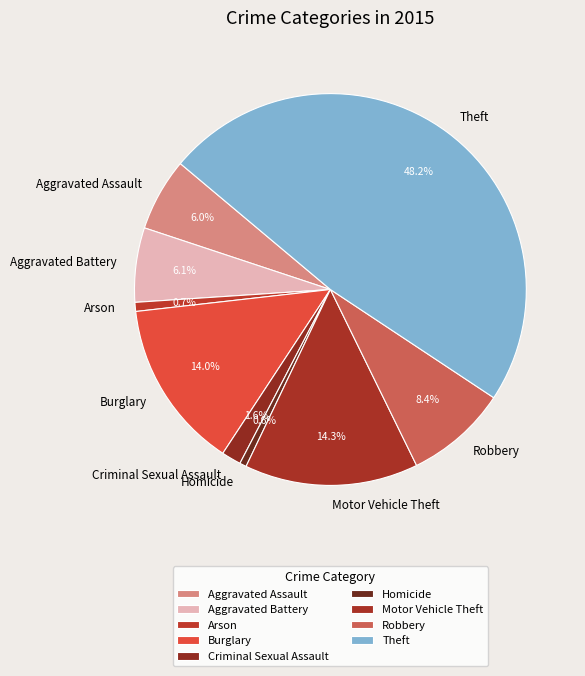

To the nearest percent, what percentage of the pie is Theft?

48%